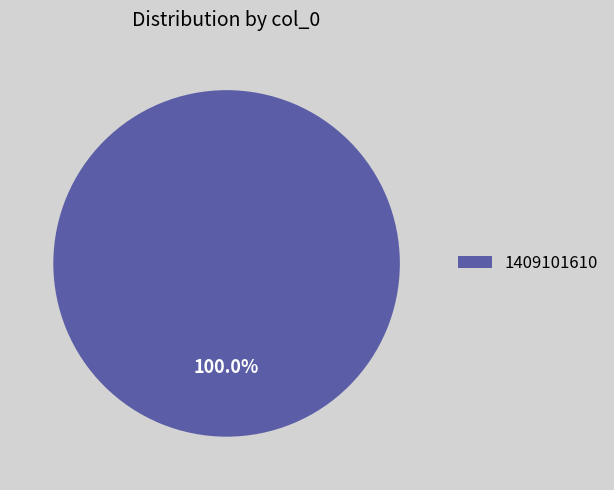

Rank the categories by value from lowest to highest.

1409101610